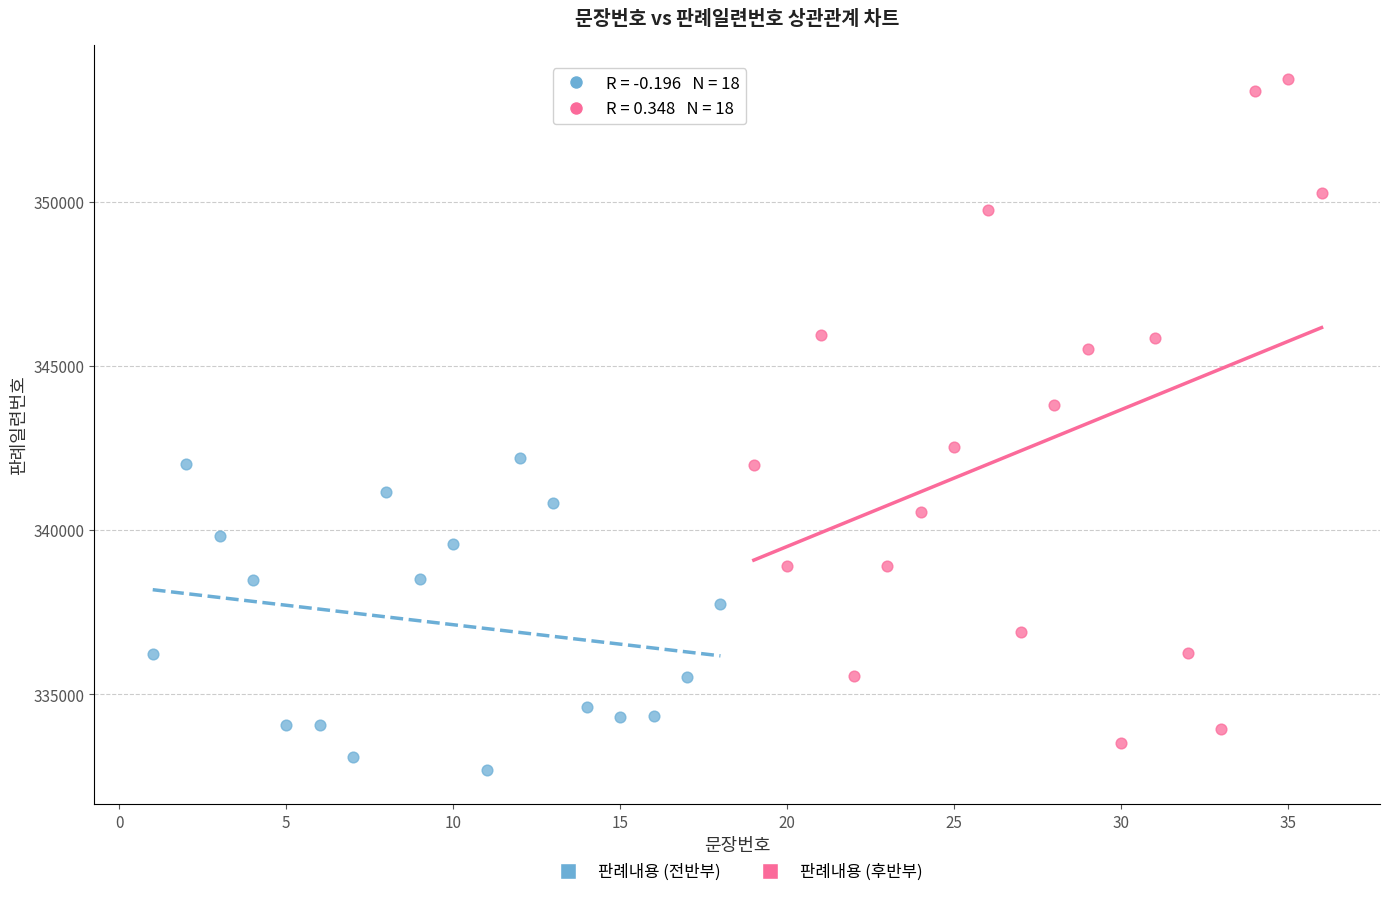

Which series reaches the maximum Y coordinate?

판례내용 (후반부)